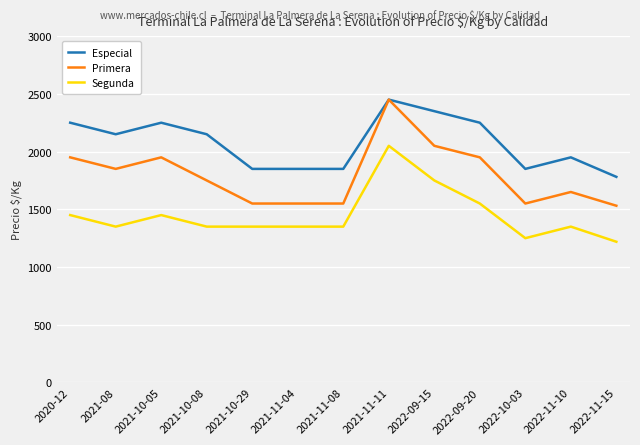

What is the difference between the highest and lowest values at 2022-10-03?

600